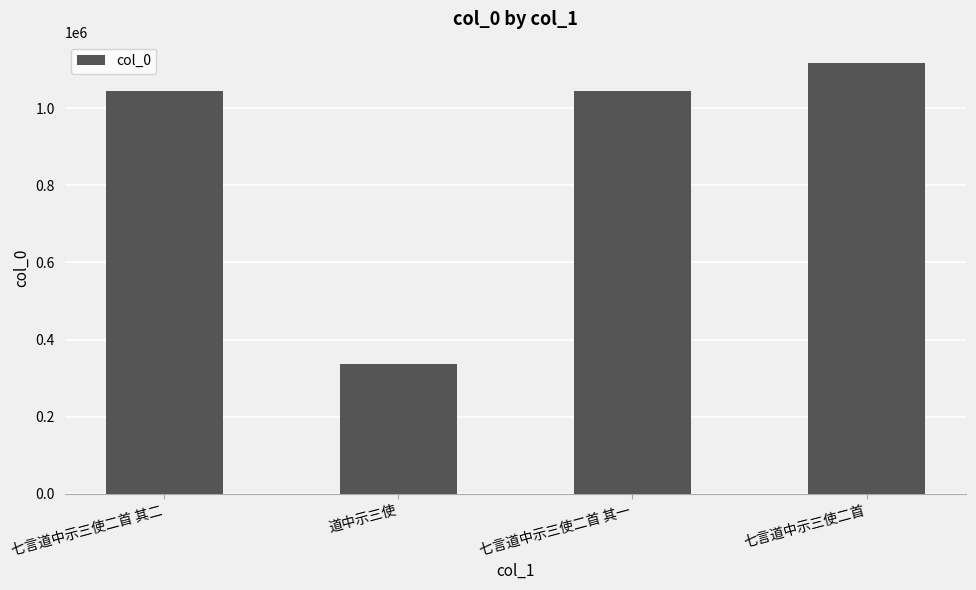

What is the label of the 3rd bar from the left?

七言道中示三使二首 其一